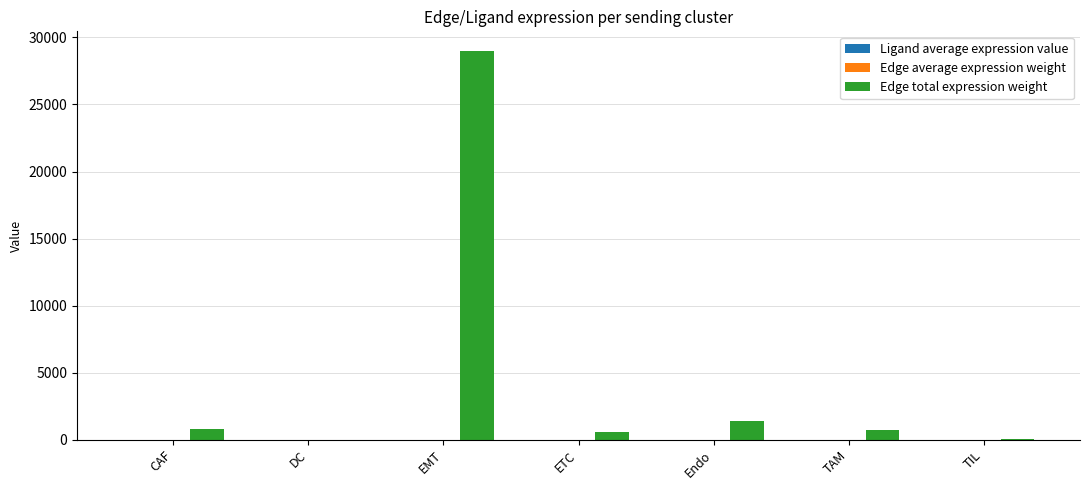

At which category is the sum across all series the highest?

EMT